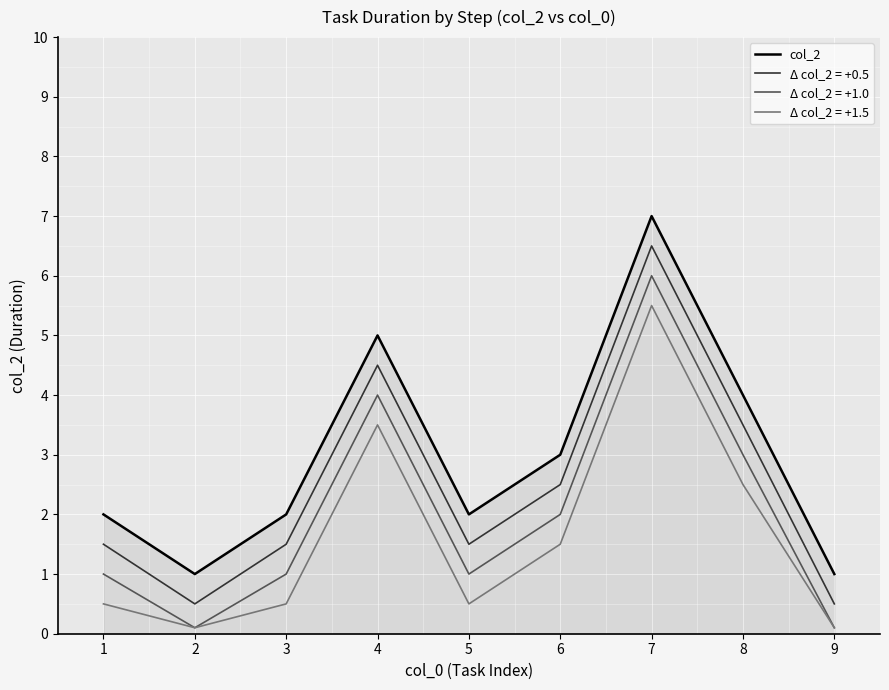

What is the greatest value displayed?

7.0